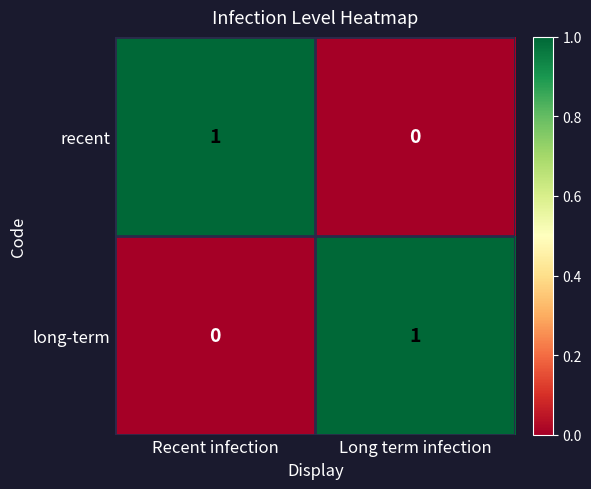

At which label does recent reach its peak?

Recent infection